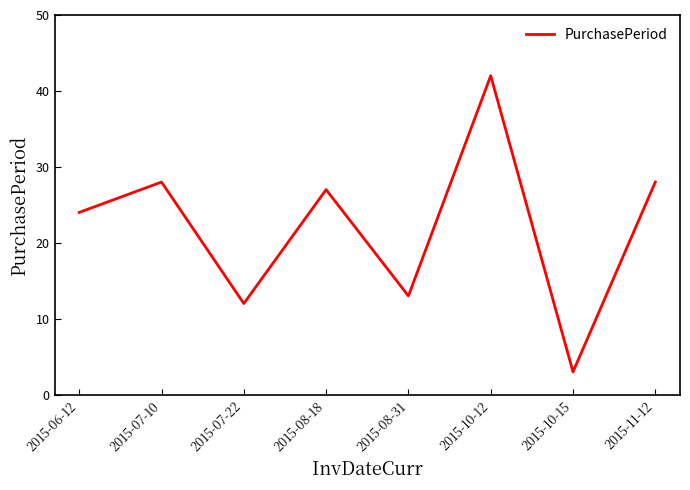

How many categories are shown in the chart?

8